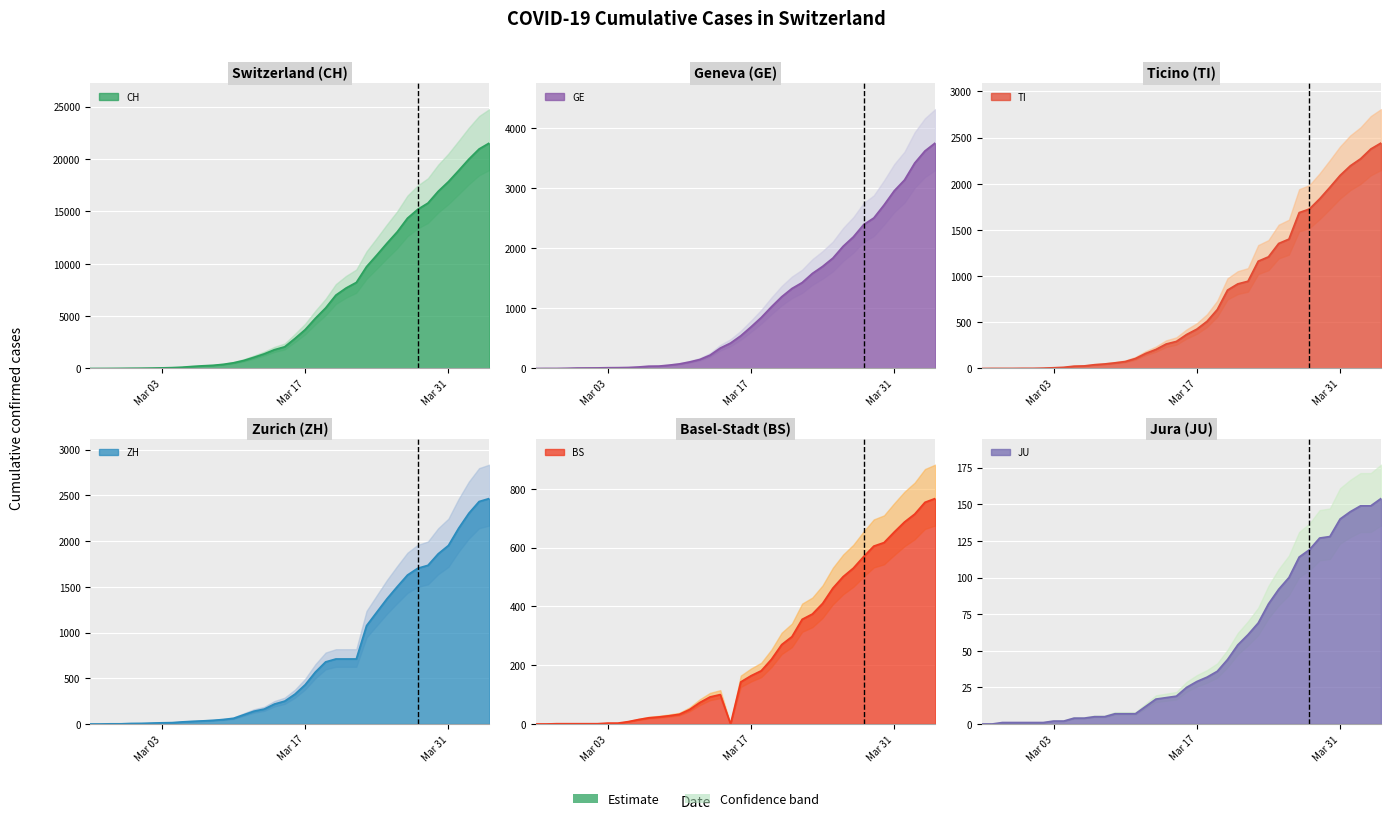

At 2020-03-25, list the series in order from largest to smallest.

CH, GE, ZH, TI, BS, JU